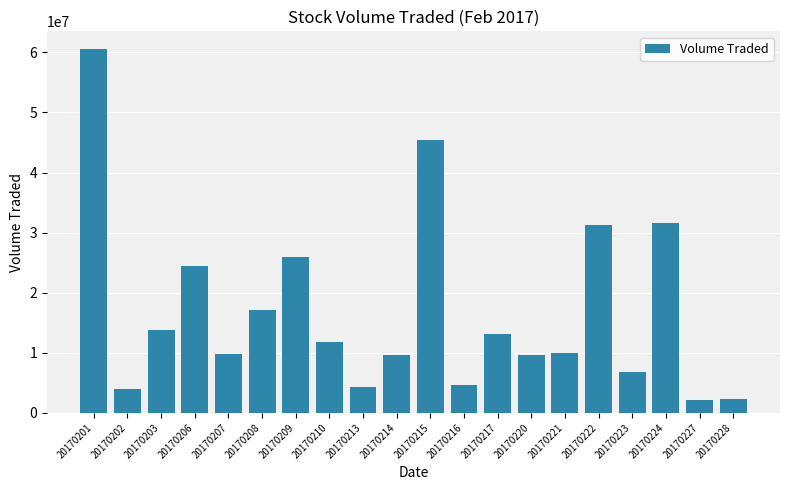

What is the change in value from 20170217 to 20170224?

+18419000